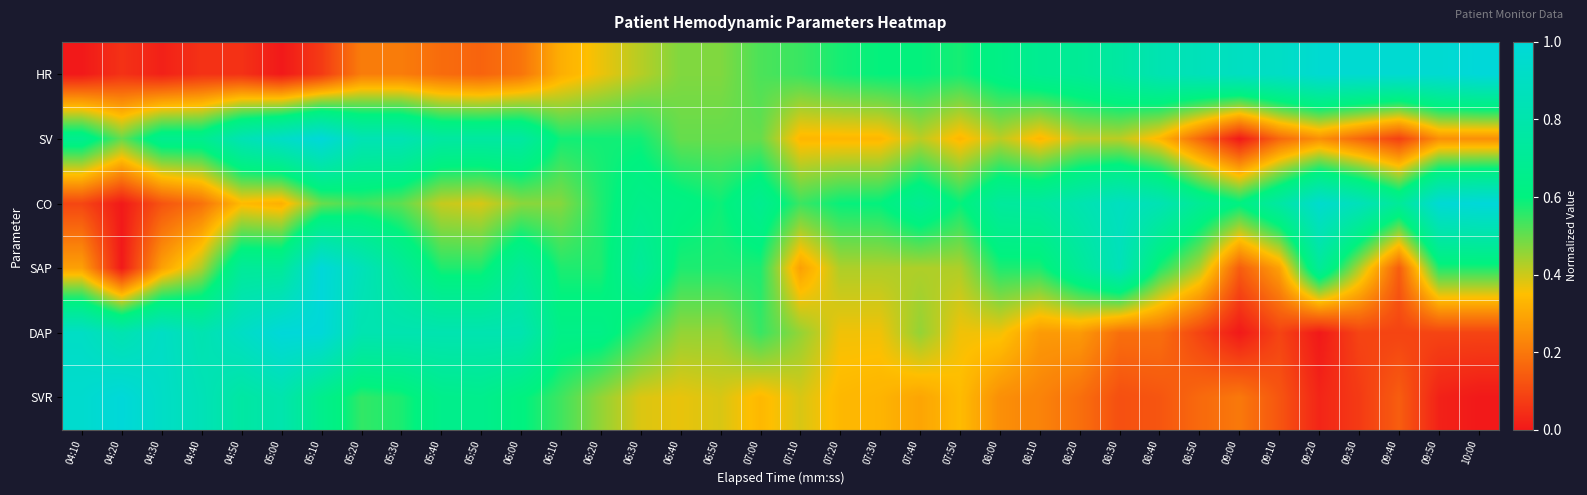

Reading left to right, what are all the values shown in this chart?

HR: 04:10=0.0	04:20=0.1	04:30=0.0	04:40=0.1	04:50=0.1	05:00=0.0	05:10=0.1	05:20=0.2	05:30=0.2	05:40=0.2	05:50=0.2	06:00=0.2	06:10=0.3	06:20=0.4	06:30=0.4	06:40=0.5	06:50=0.5	07:00=0.5	07:10=0.5	07:20=0.6	07:30=0.6	07:40=0.6	07:50=0.6	08:00=0.6	08:10=0.7	08:20=0.7	08:30=0.8	08:40=0.8	08:50=0.9	09:00=0.9	09:10=0.9	09:20=1.0	09:30=1.0	09:40=1.0	09:50=1.0	10:00=1.0
SV: 04:10=0.7	04:20=0.5	04:30=0.7	04:40=0.7	04:50=0.8	05:00=0.9	05:10=1.0	05:20=0.8	05:30=0.8	05:40=0.8	05:50=0.8	06:00=0.8	06:10=0.6	06:20=0.6	06:30=0.6	06:40=0.5	06:50=0.5	07:00=0.5	07:10=0.3	07:20=0.3	07:30=0.3	07:40=0.4	07:50=0.3	08:00=0.4	08:10=0.3	08:20=0.4	08:30=0.4	08:40=0.3	08:50=0.2	09:00=0.0	09:10=0.2	09:20=0.2	09:30=0.2	09:40=0.1	09:50=0.2	10:00=0.2
CO: 04:10=0.1	04:20=0.0	04:30=0.1	04:40=0.2	04:50=0.3	05:00=0.3	05:10=0.5	05:20=0.5	05:30=0.5	05:40=0.4	05:50=0.4	06:00=0.5	06:10=0.5	06:20=0.6	06:30=0.6	06:40=0.6	06:50=0.6	07:00=0.7	07:10=0.5	07:20=0.6	07:30=0.6	07:40=0.7	07:50=0.6	08:00=0.7	08:10=0.7	08:20=0.8	08:30=0.9	08:40=0.8	08:50=0.7	09:00=0.6	09:10=0.8	09:20=0.9	09:30=0.9	09:40=0.7	09:50=1.0	10:00=1.0
SAP: 04:10=0.3	04:20=0.0	04:30=0.3	04:40=0.4	04:50=0.7	05:00=0.7	05:10=1.0	05:20=0.9	05:30=0.7	05:40=0.6	05:50=0.6	06:00=0.7	06:10=0.6	06:20=0.6	06:30=0.7	06:40=0.6	06:50=0.6	07:00=0.6	07:10=0.3	07:20=0.4	07:30=0.4	07:40=0.4	07:50=0.4	08:00=0.6	08:10=0.6	08:20=0.7	08:30=0.9	08:40=0.6	08:50=0.4	09:00=0.1	09:10=0.3	09:20=0.7	09:30=0.4	09:40=0.1	09:50=0.6	10:00=0.6
DAP: 04:10=0.9	04:20=0.8	04:30=0.9	04:40=0.8	04:50=0.9	05:00=1.0	05:10=1.0	05:20=0.8	05:30=0.8	05:40=0.8	05:50=0.8	06:00=0.8	06:10=0.6	06:20=0.6	06:30=0.5	06:40=0.5	06:50=0.5	07:00=0.5	07:10=0.5	07:20=0.4	07:30=0.4	07:40=0.5	07:50=0.4	08:00=0.4	08:10=0.3	08:20=0.3	08:30=0.2	08:40=0.2	08:50=0.1	09:00=0.0	09:10=0.1	09:20=0.0	09:30=0.1	09:40=0.1	09:50=0.1	10:00=0.1
SVR: 04:10=1.0	04:20=1.0	04:30=0.9	04:40=0.8	04:50=0.8	05:00=0.8	05:10=0.7	05:20=0.6	05:30=0.6	05:40=0.7	05:50=0.7	06:00=0.6	06:10=0.5	06:20=0.5	06:30=0.4	06:40=0.4	06:50=0.4	07:00=0.3	07:10=0.4	07:20=0.3	07:30=0.3	07:40=0.3	07:50=0.3	08:00=0.2	08:10=0.2	08:20=0.2	08:30=0.1	08:40=0.1	08:50=0.2	09:00=0.2	09:10=0.1	09:20=0.0	09:30=0.1	09:40=0.1	09:50=0.0	10:00=0.0